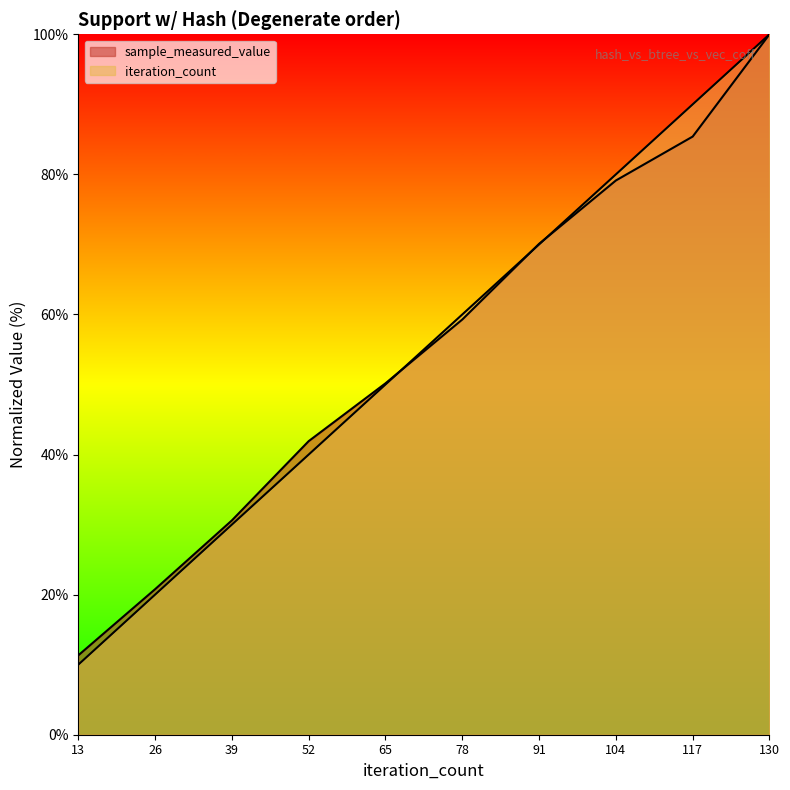

What is the spread (max minus min) of values at 13?

1.3